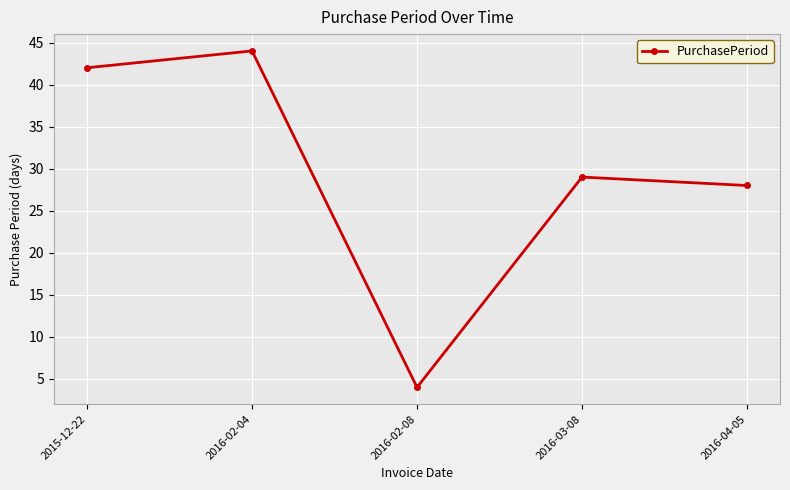

How many points are higher than both their immediate neighbors (excluding endpoints)?

2